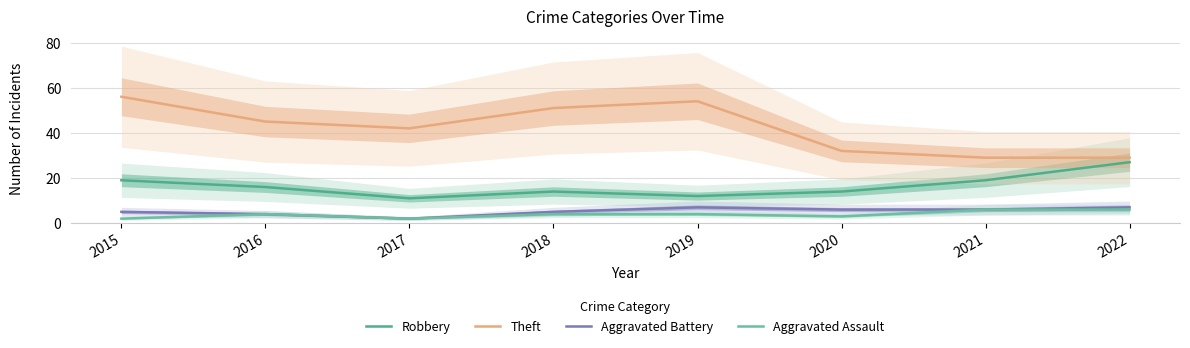

The value of Aggravated Battery at 2020 is 6. True or false?

True